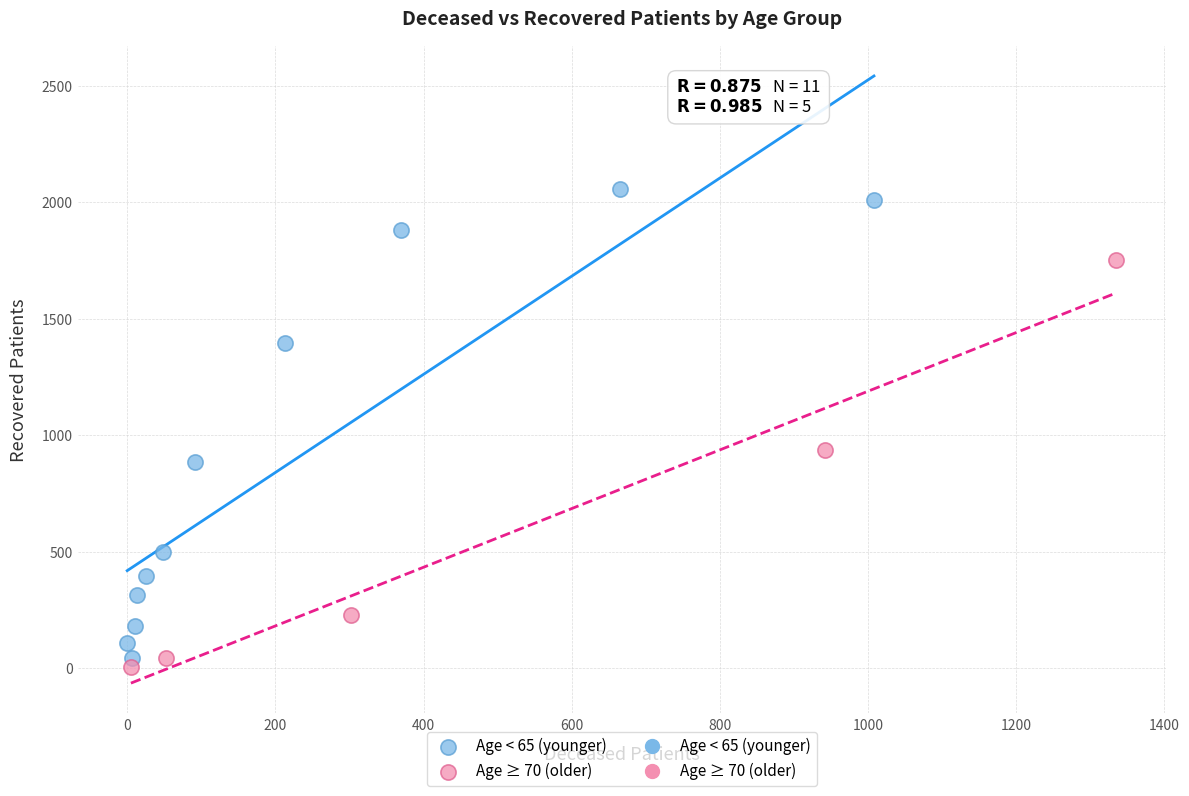

Which series contains the highest Y value?

Age < 65 (younger)